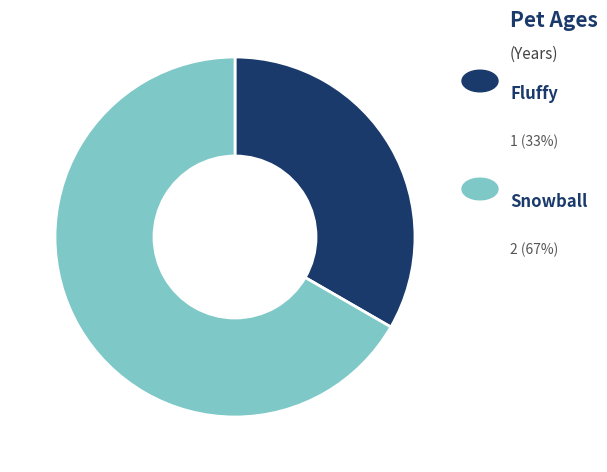

Is there a majority slice in this chart?

Yes